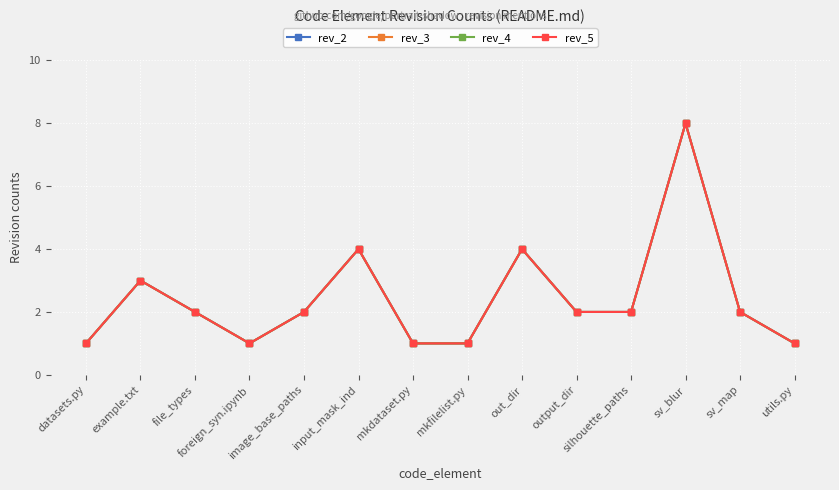

Does the chart have visible grid lines?

Yes